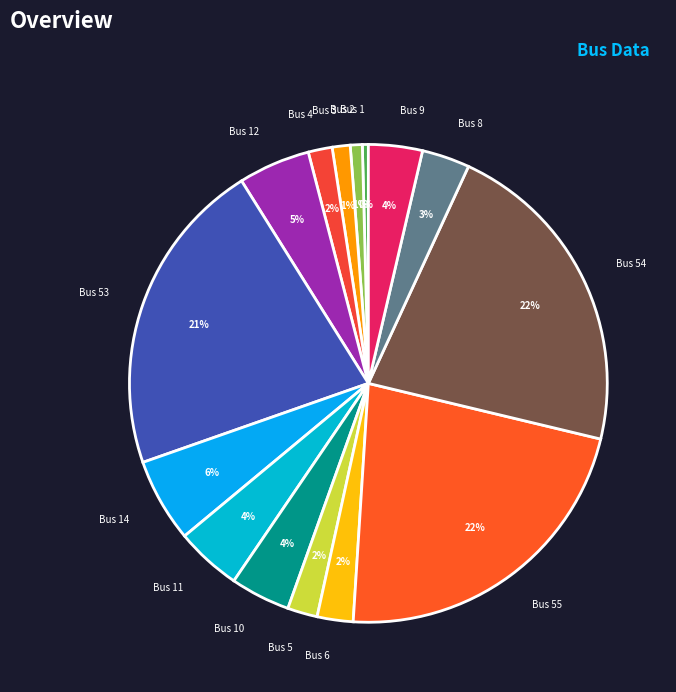

To the nearest percent, what percentage of the pie is Bus 53?

21%